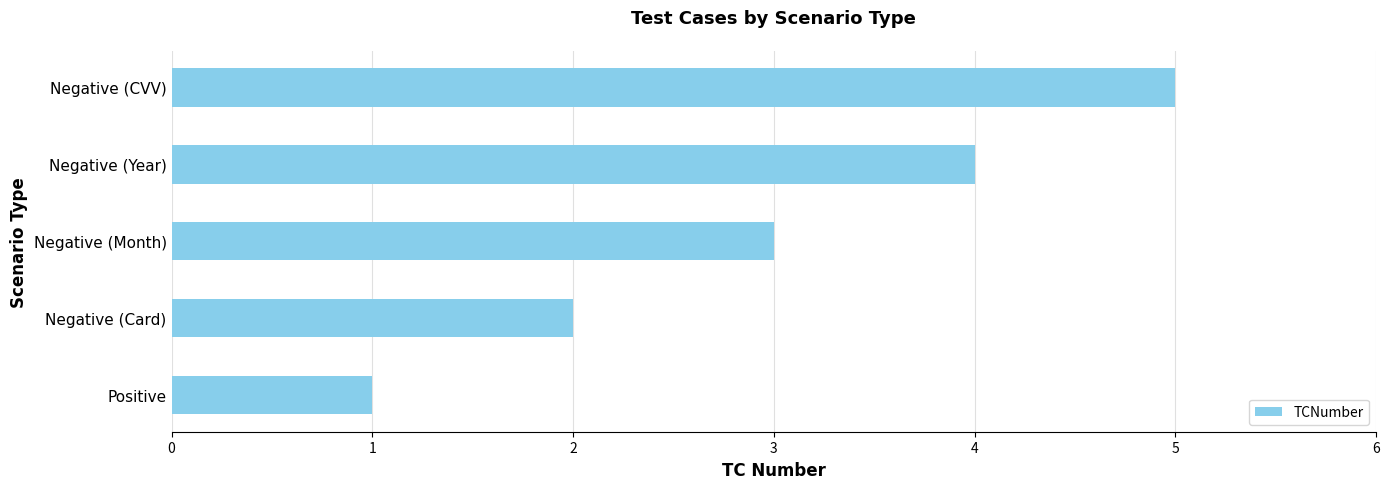

How many values are below 3?

2